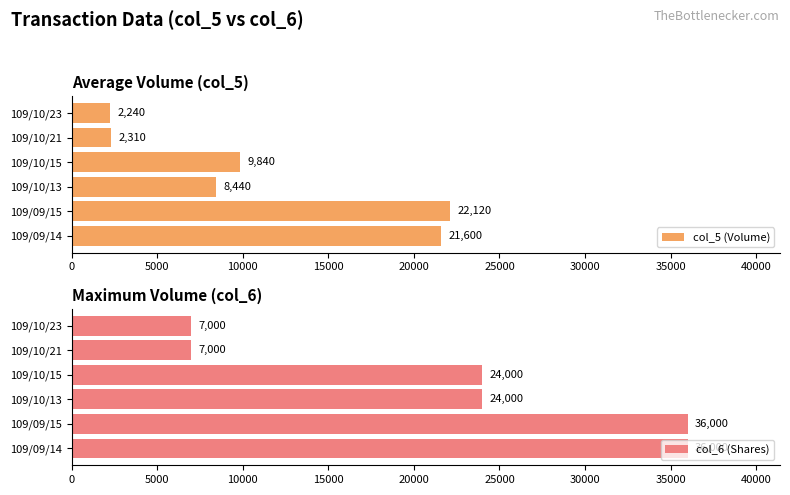

How many bars are there in total?

12